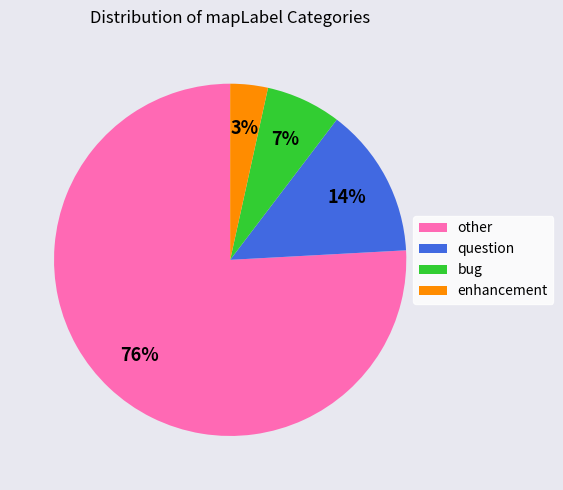

Combined, do question and other account for over 50%?

Yes